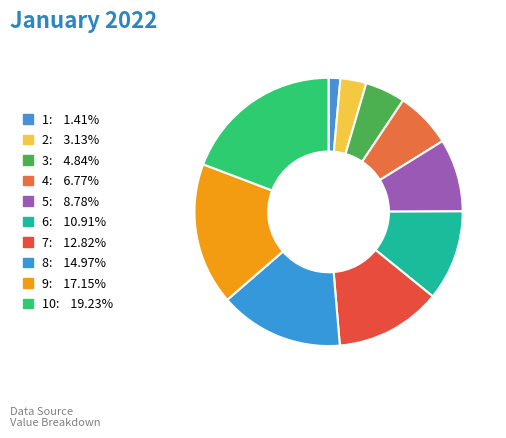

Which slice is the largest?

10